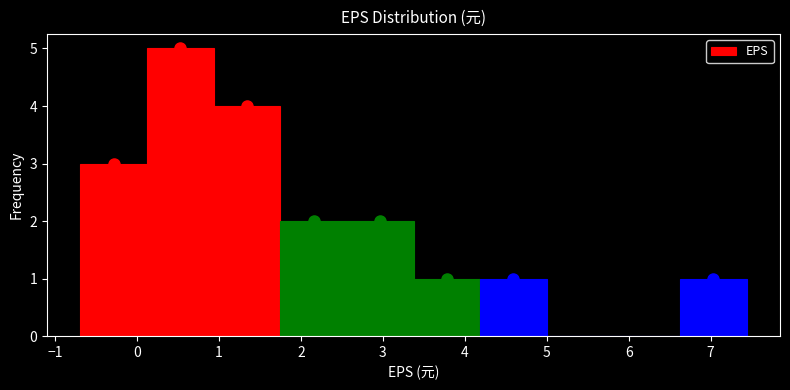

What is the height of the bar covering 0.1 to 0.9 on the x-axis? Neither the bar edges nor the heights are printed on the chart, so give them approximately, as read against the axes.

5